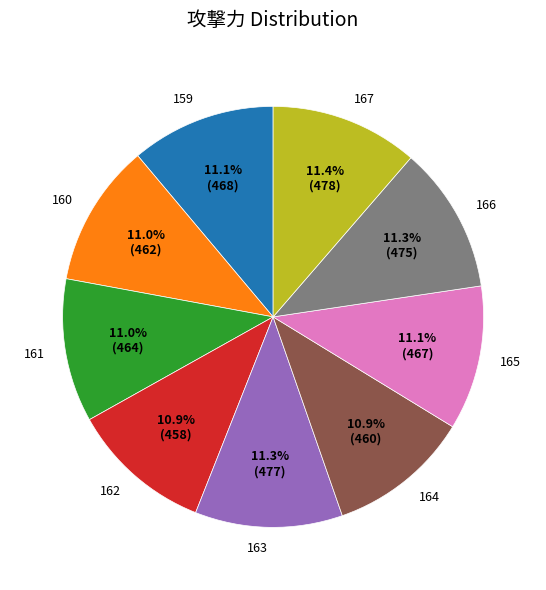

True or false: 166 accounts for 11% of the total.

True